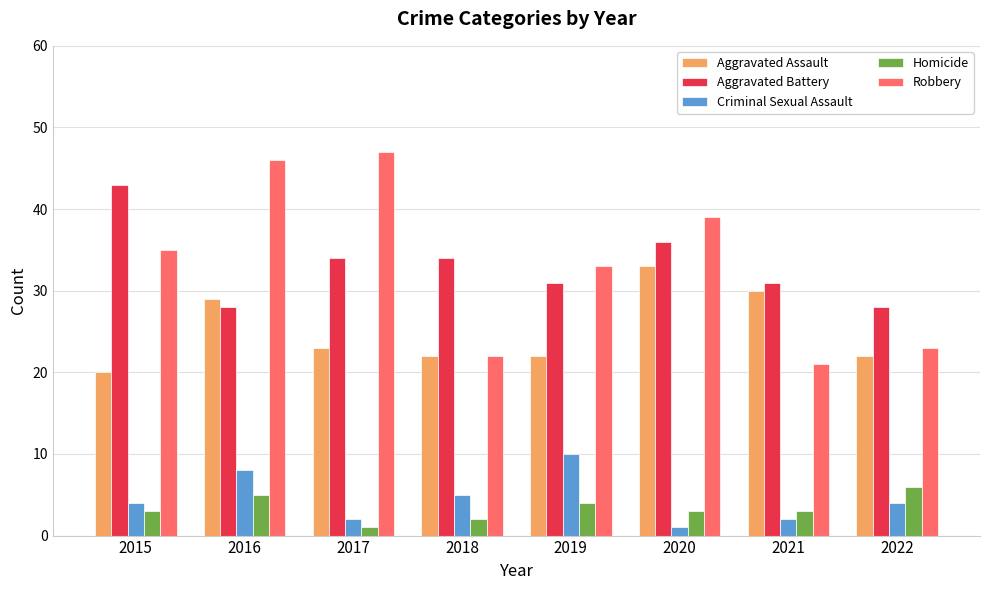

True or false: Robbery has a value of 46 at 2016.

True